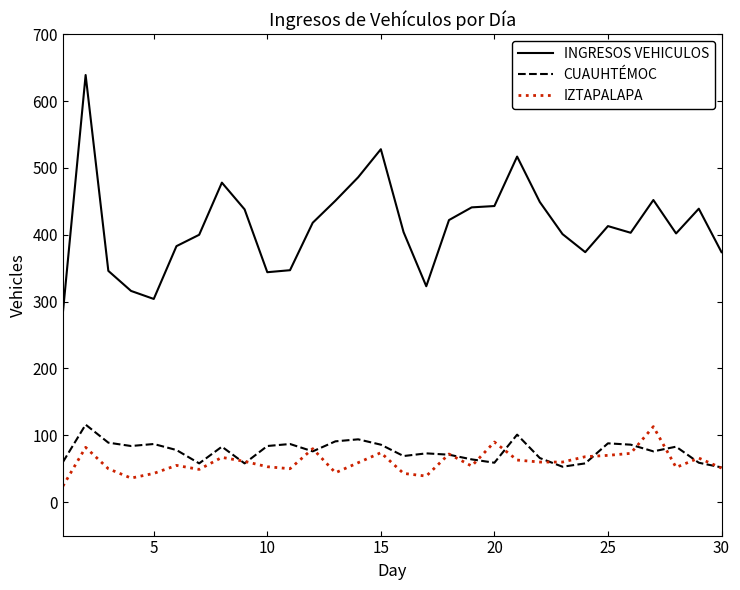

True or false: CUAUHTÉMOC and INGRESOS VEHICULOS intersect in this chart.

False